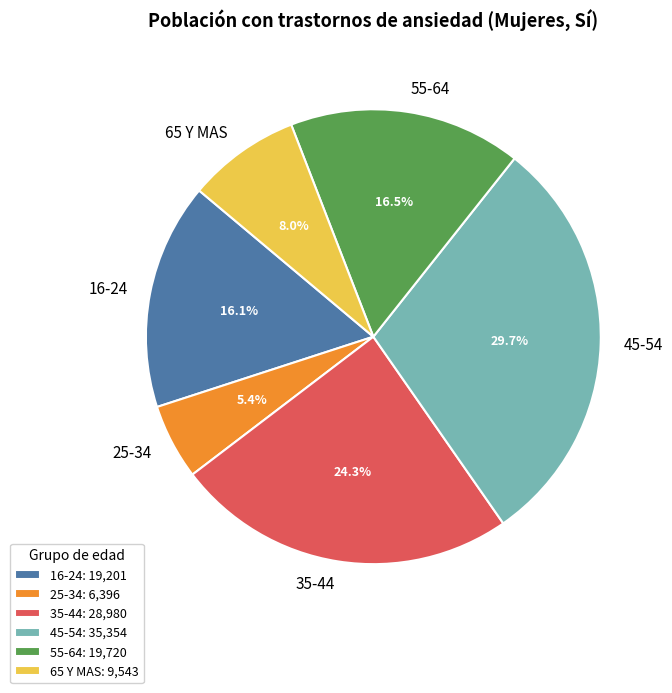

Do 35-44 and 45-54 together represent more than half of the pie?

Yes